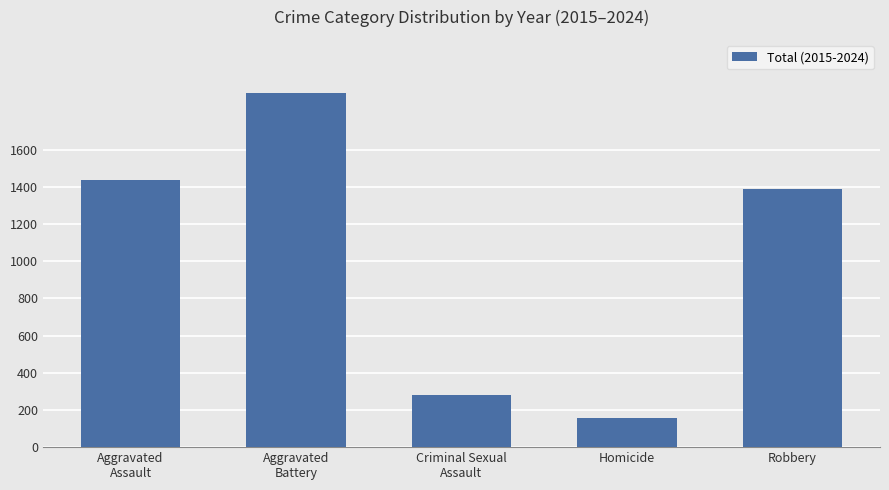

How many bars are there in total?

5